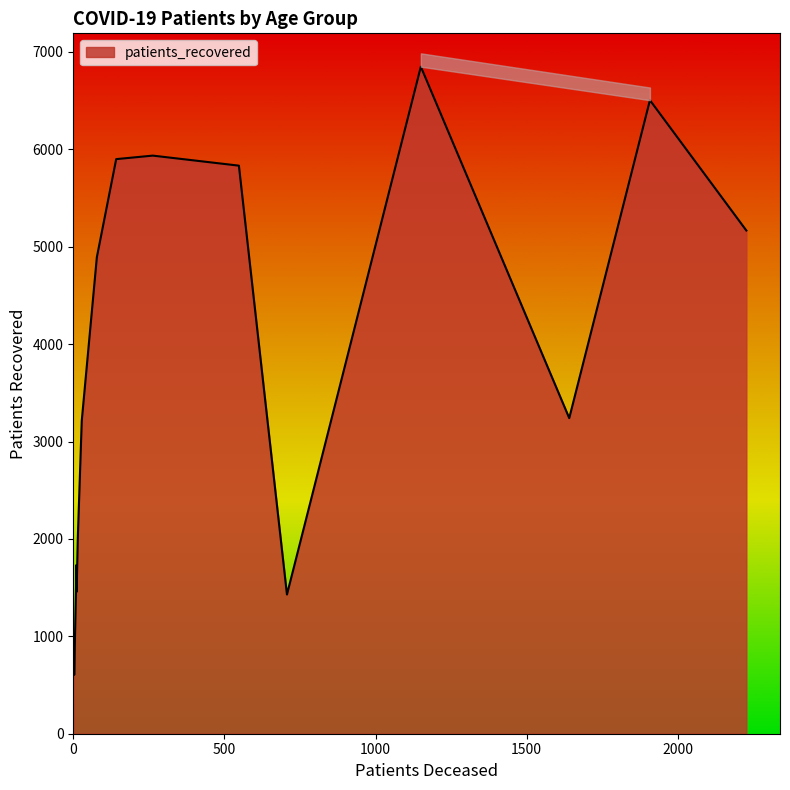

What is the highest value of the patients_recovered series?

6848